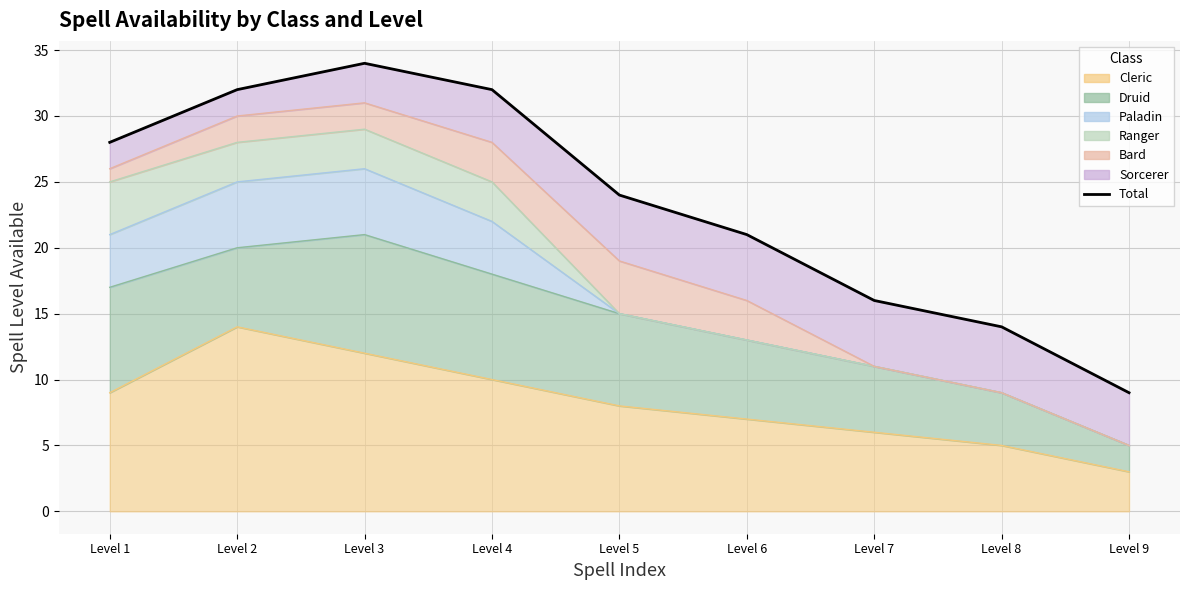

Reading left to right, list all the values displayed in this chart.

28	32	34	32	24	21	16	14	9